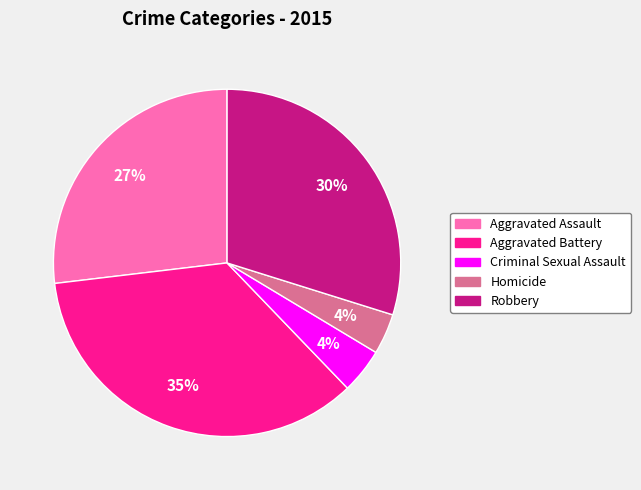

How many segments does this pie chart have?

5